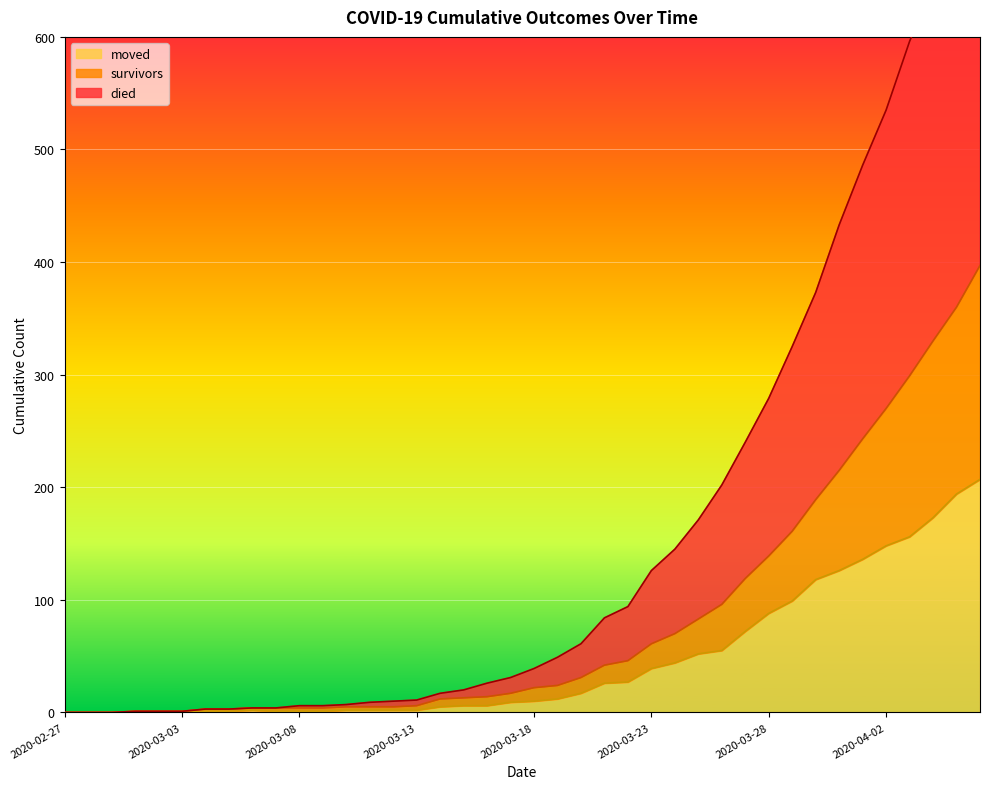

The survivors series shows 25 at 2020-03-24. True or false?

False